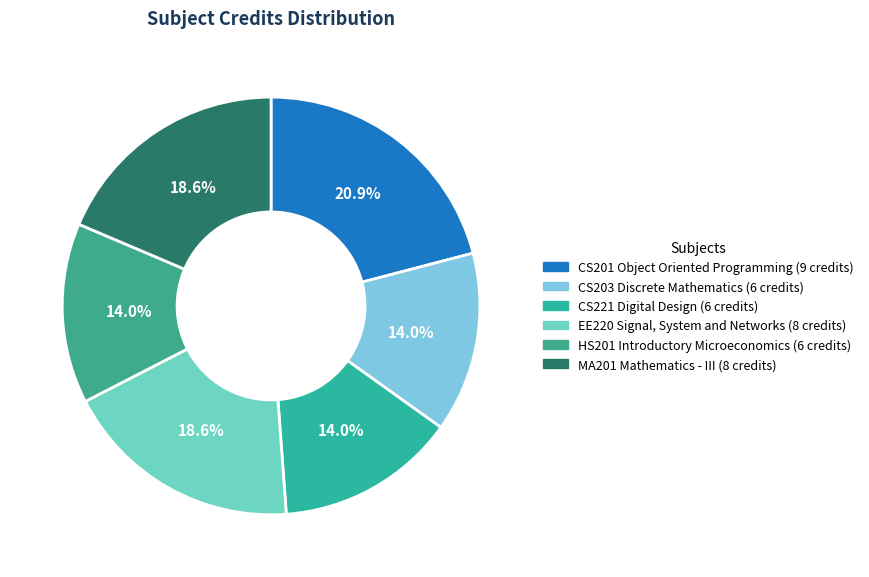

How many slices are in this pie chart?

6